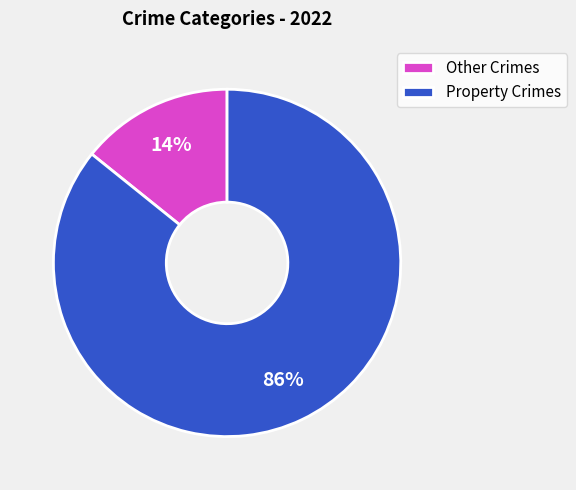

What is the smallest slice in the pie chart?

Other Crimes